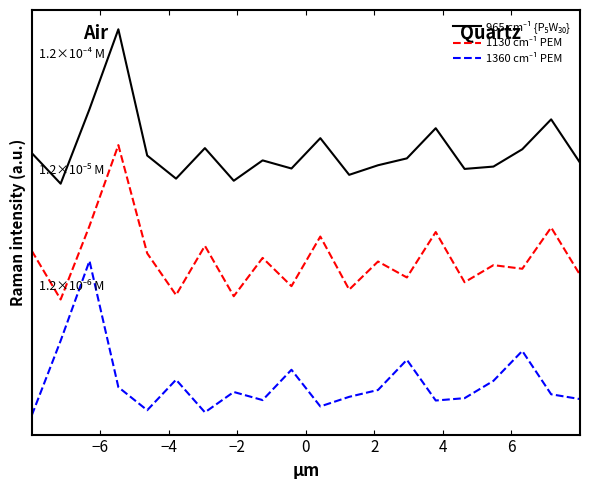

True or false: 965 cm⁻¹ {P₅W₃₀} and 1360 cm⁻¹ PEM cross at least once.

False